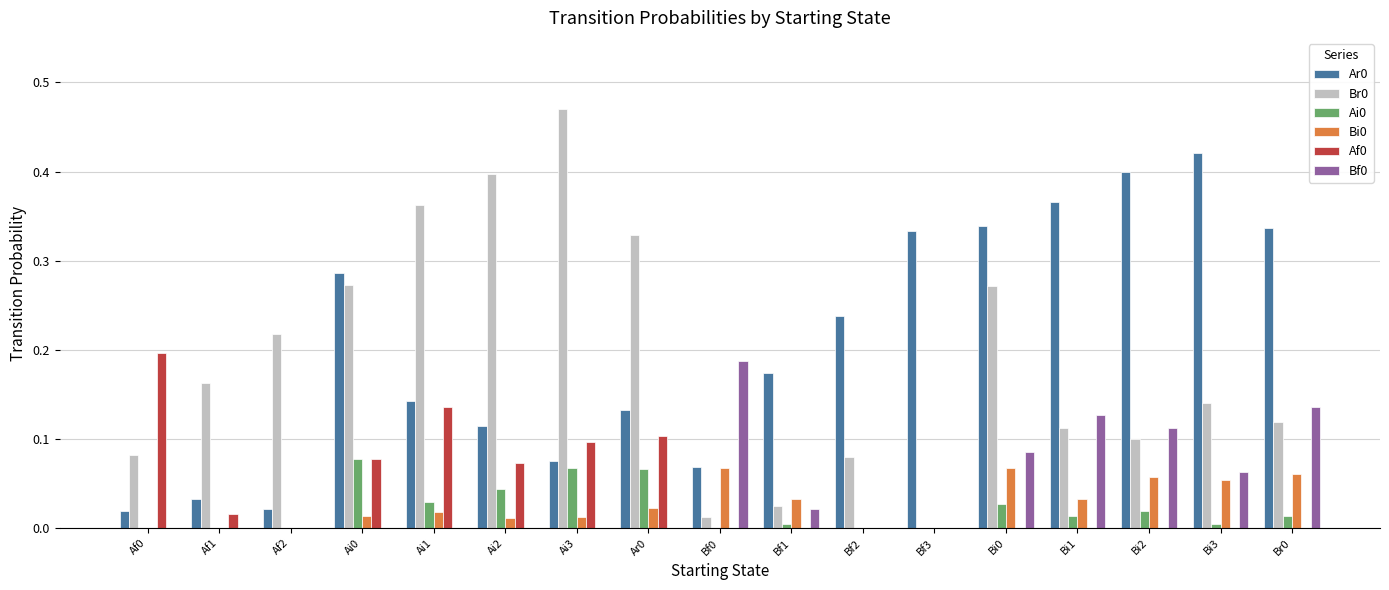

Which label corresponds to the largest value in the chart?

Ai3